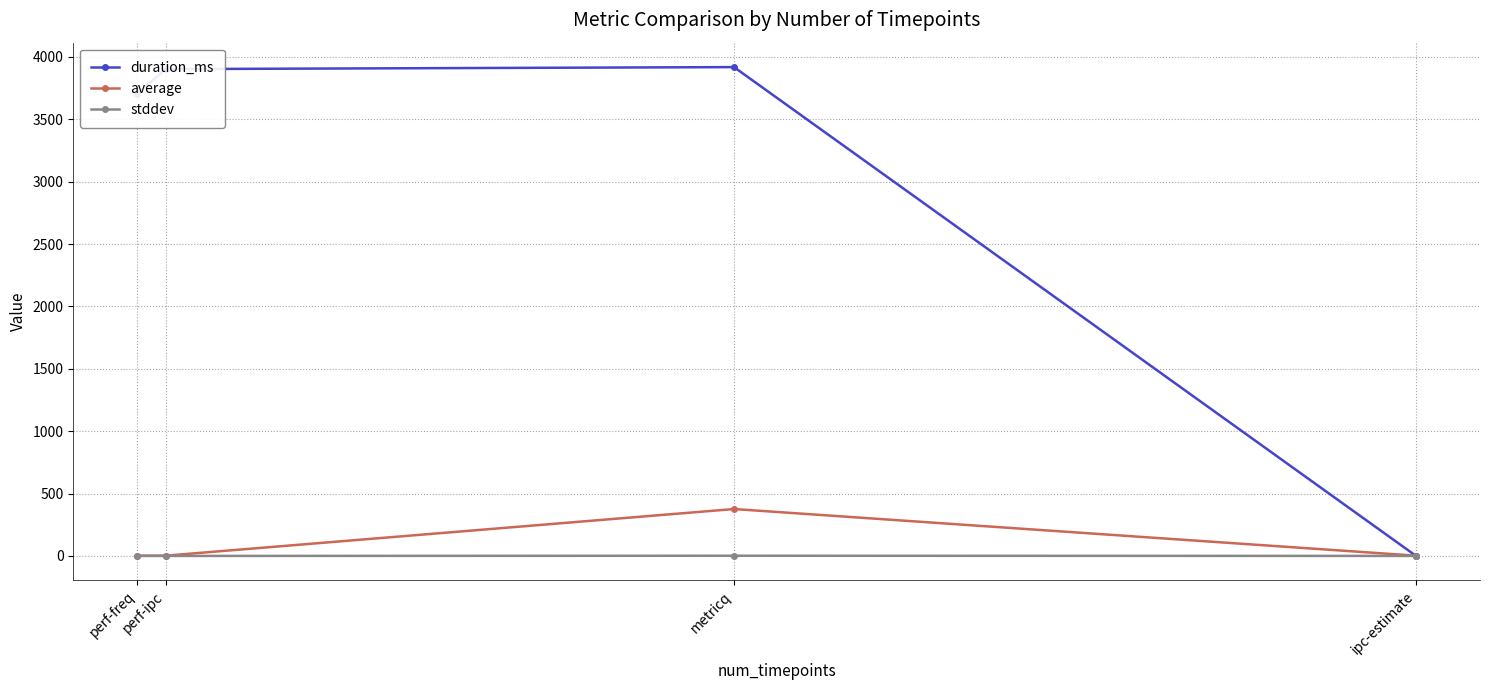

What is the difference between the highest and lowest values at ipc-estimate?

1.9